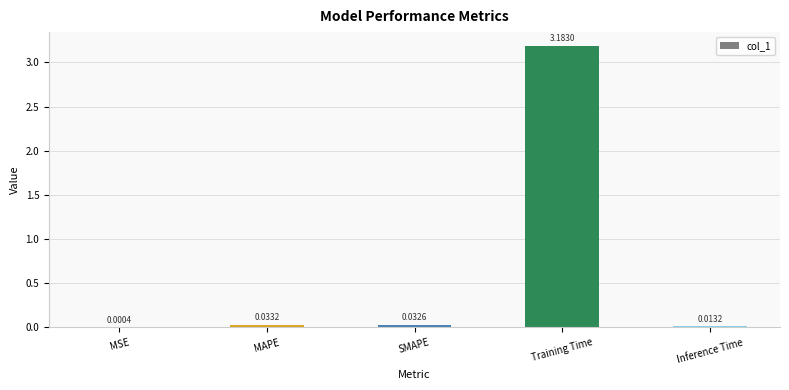

Where is the data nearest to the value 1?

MAPE